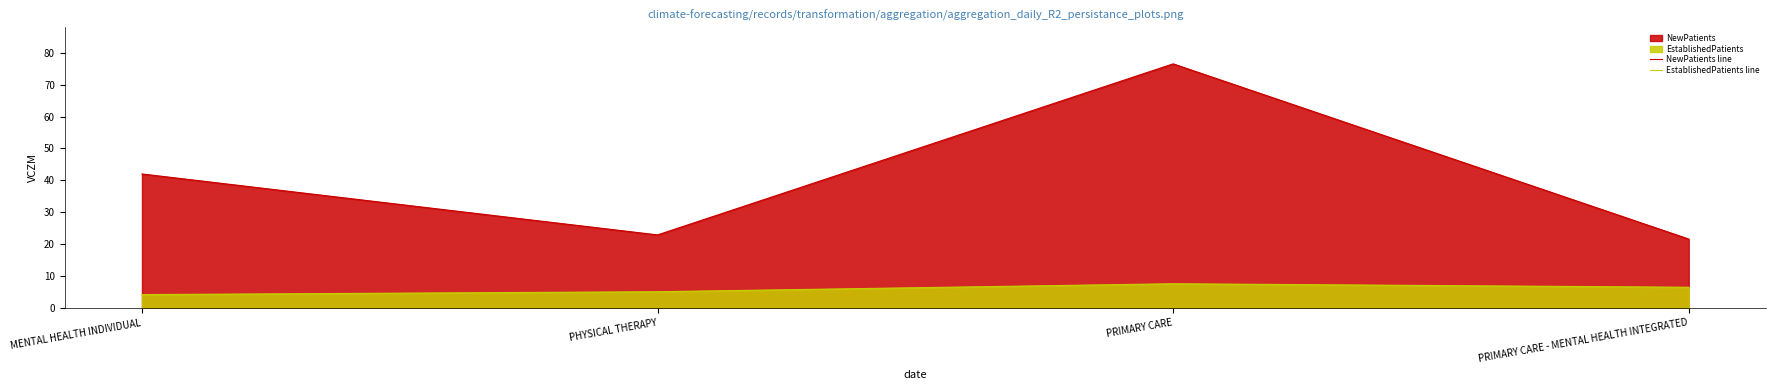

At MENTAL HEALTH INDIVIDUAL, list the series in order from smallest to largest.

EstablishedPatients line, NewPatients line